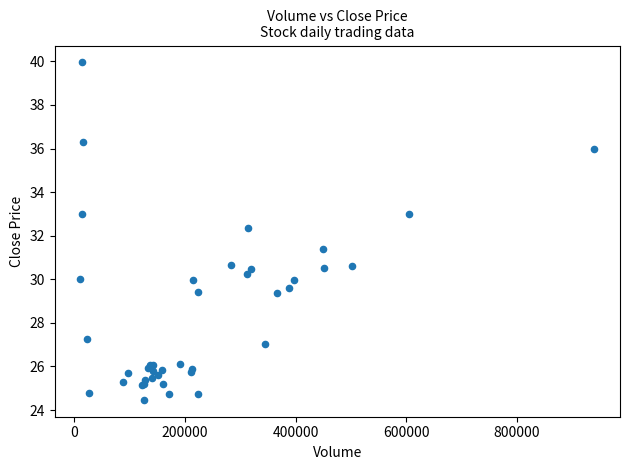

What Y value in the scatter plot is closest to 32?

32.4